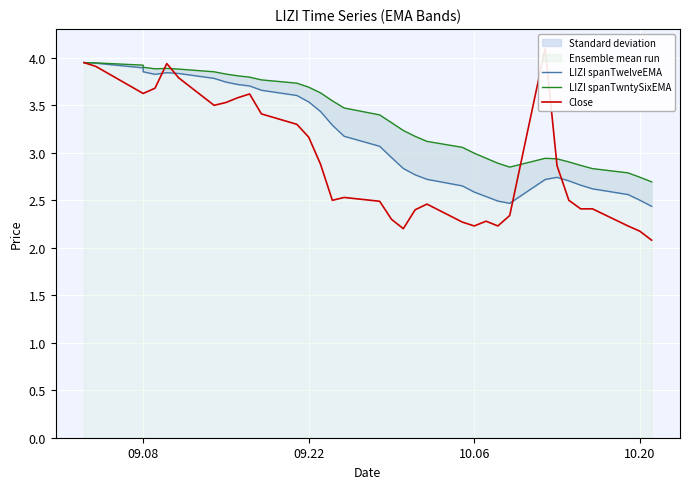

What is the difference between the maximum and minimum values in the LIZI spanTwntySixEMA series?

1.3